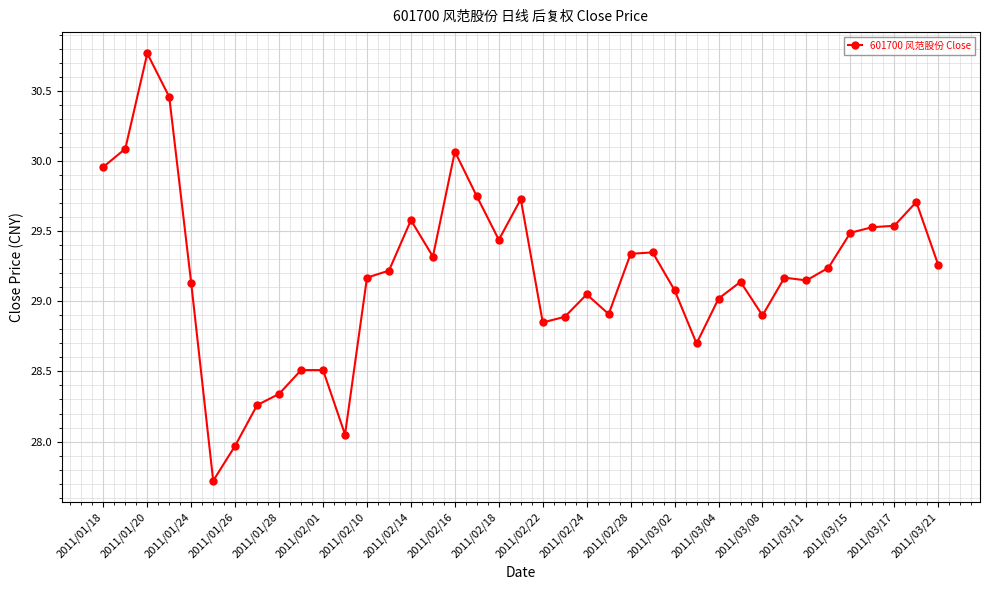

What is the sum of all values?

1138.4